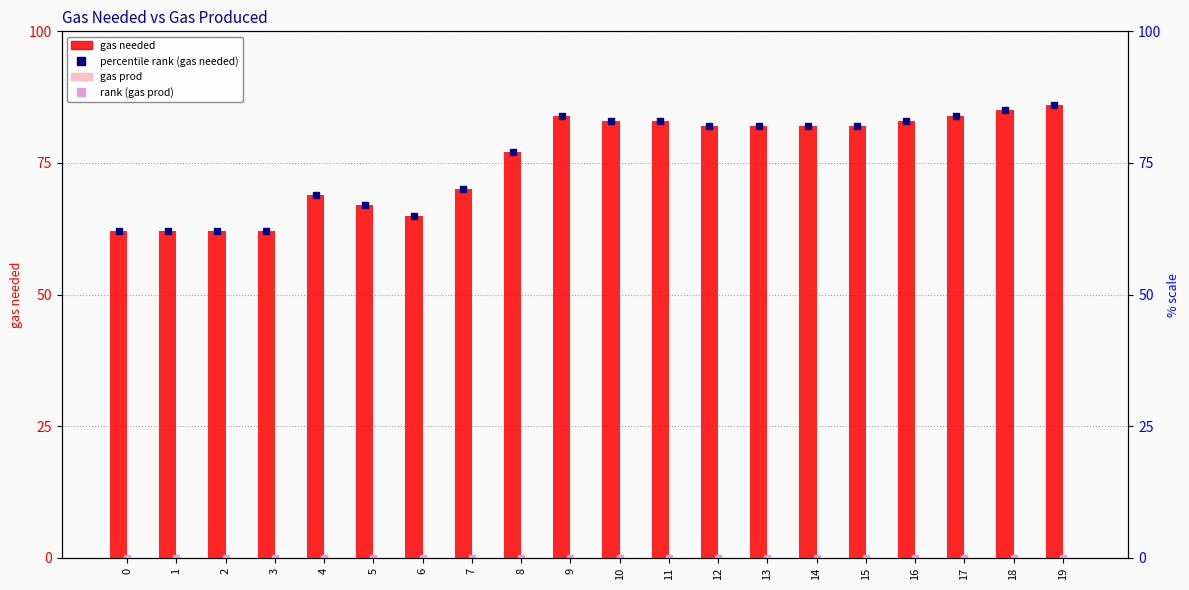

What is the total value across all series at 15?

82